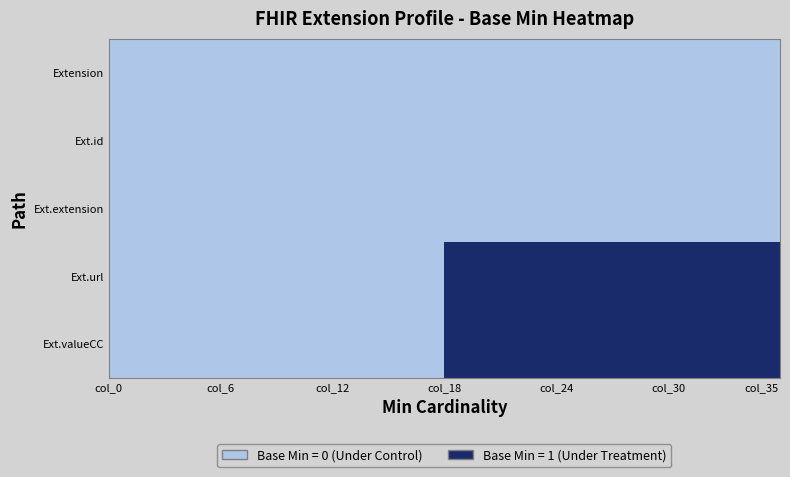

What is the maximum value shown in the chart?

1